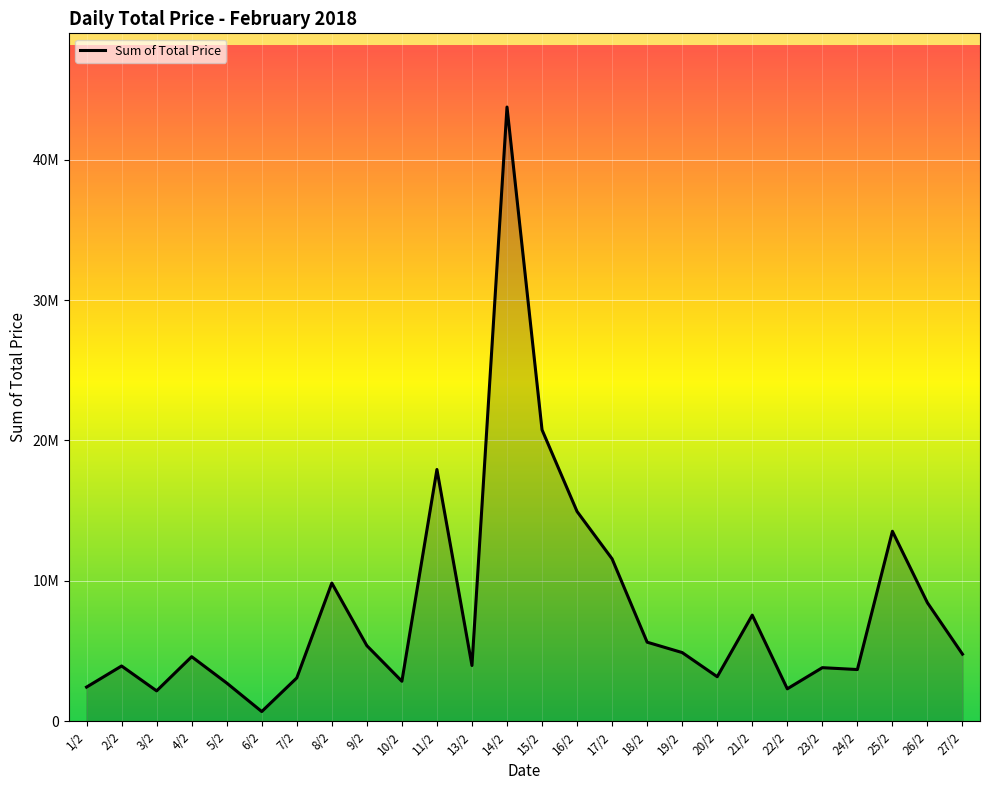

True or false: the data shows 5080398.0 at 24/2.

False